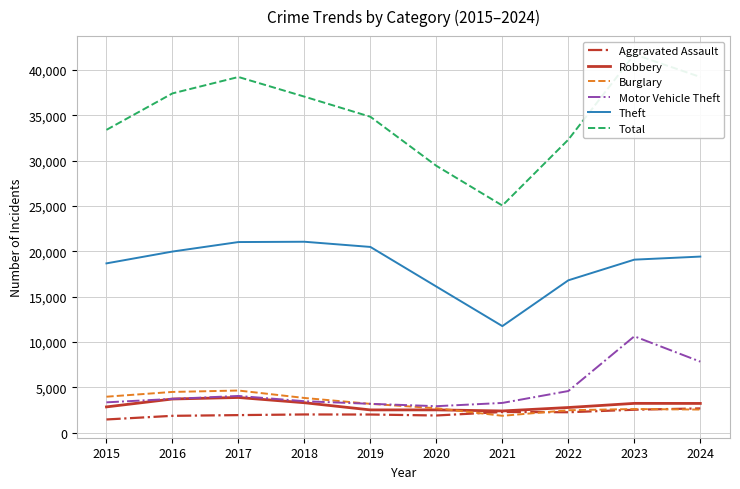

What is the minimum value shown in the chart?

1466